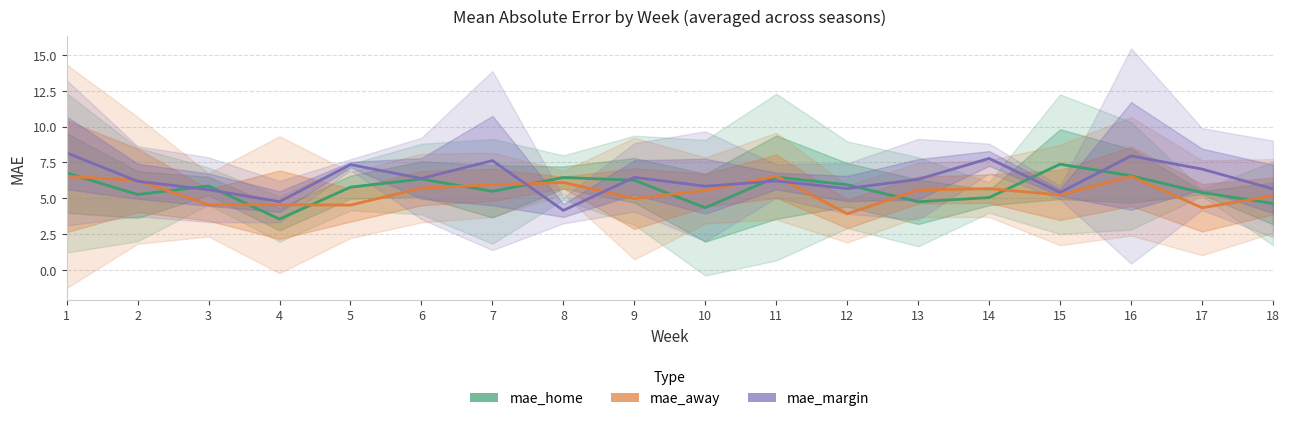

True or false: mae_home has more than 2 points higher than both neighbors.

True